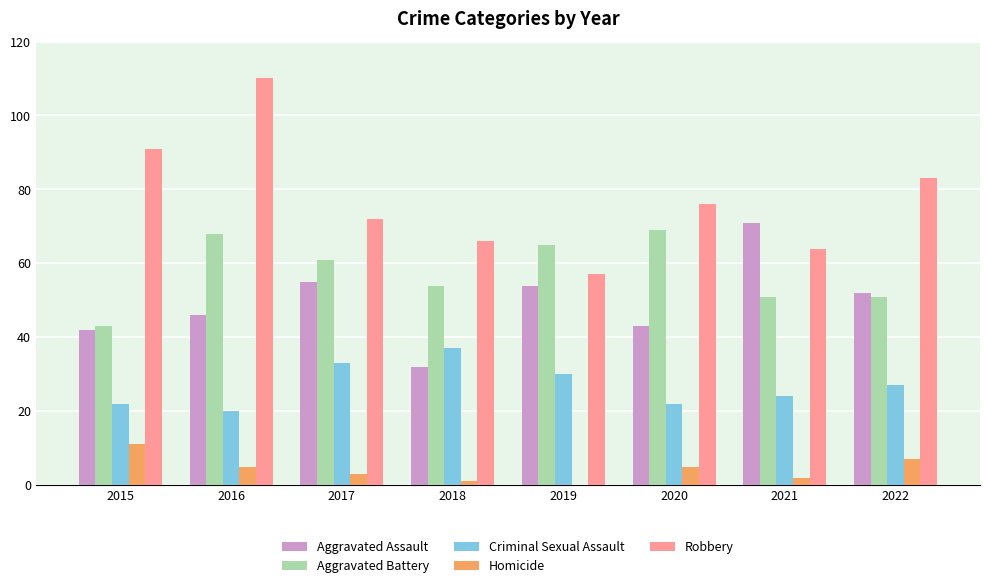

The Criminal Sexual Assault series shows 47 at 2022. True or false?

False